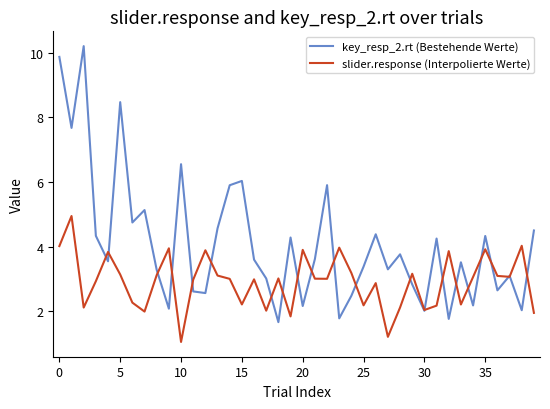

Rank the series by their average value, from highest to lowest.

key_resp_2.rt (Bestehende Werte), slider.response (Interpolierte Werte)